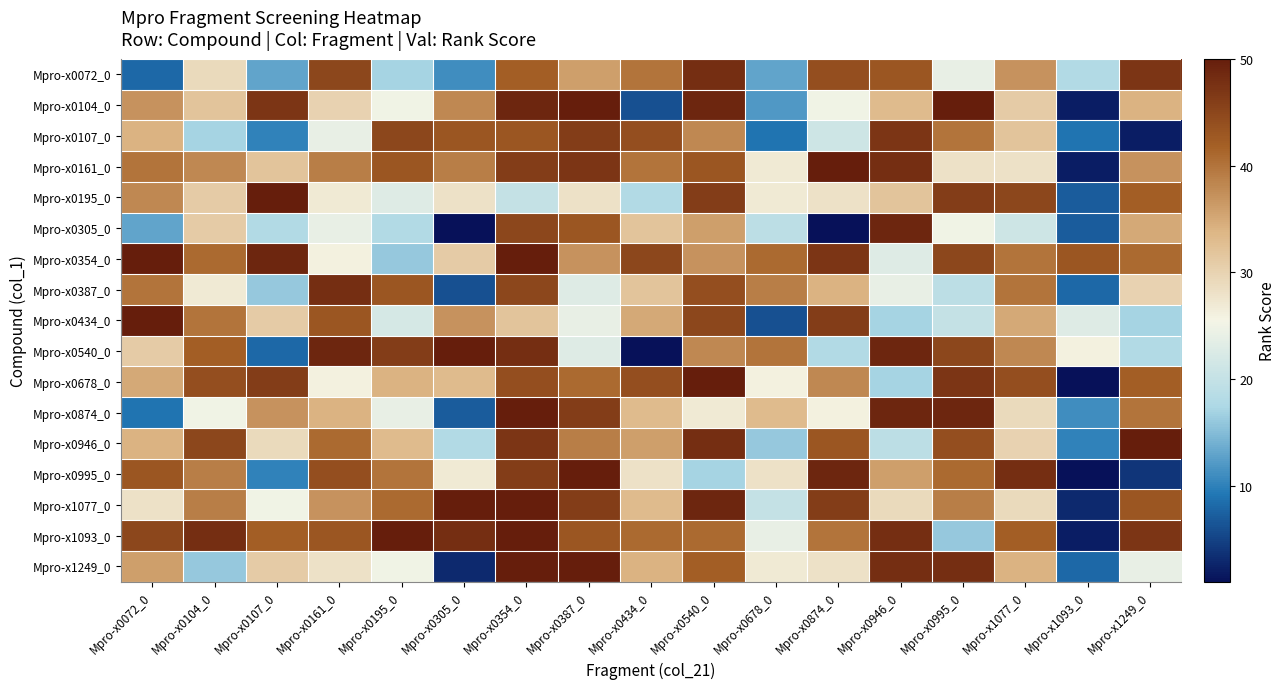

Which series has the largest range (max minus min)?

Mpro-x0540_0